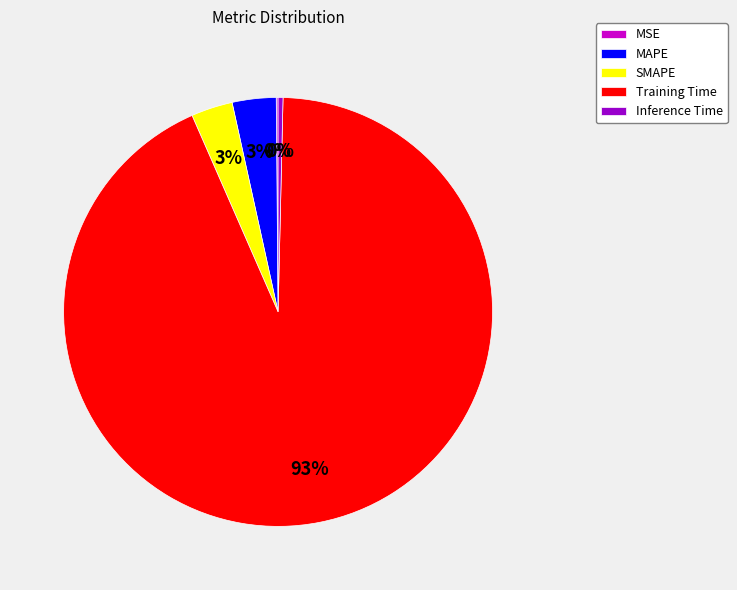

The MAPE slice represents 3% of the pie. True or false?

True